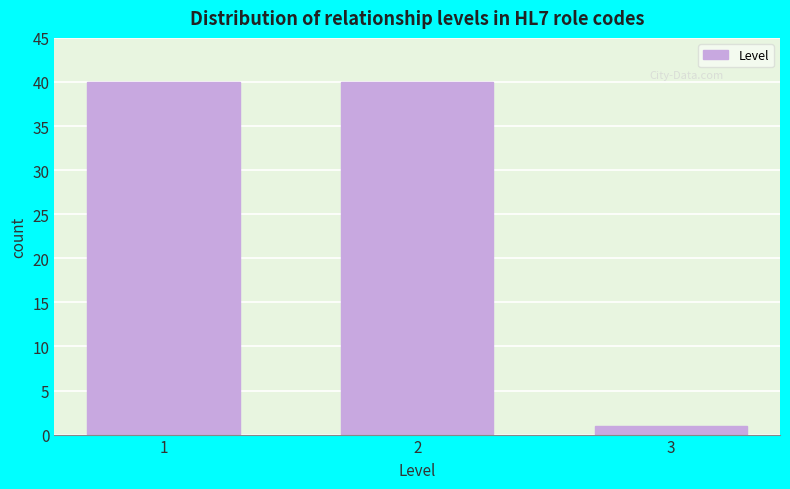

Reading left to right, list all the values displayed in this chart.

40	40	1